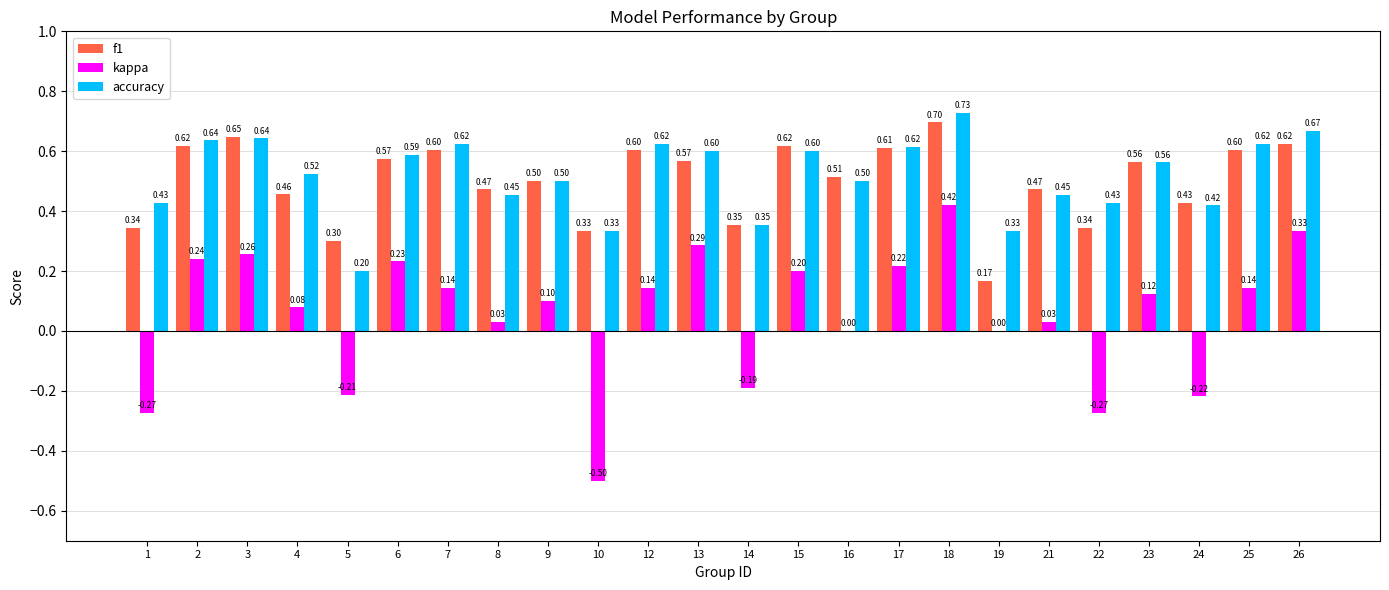

At which label does kappa first exceed 0?

2